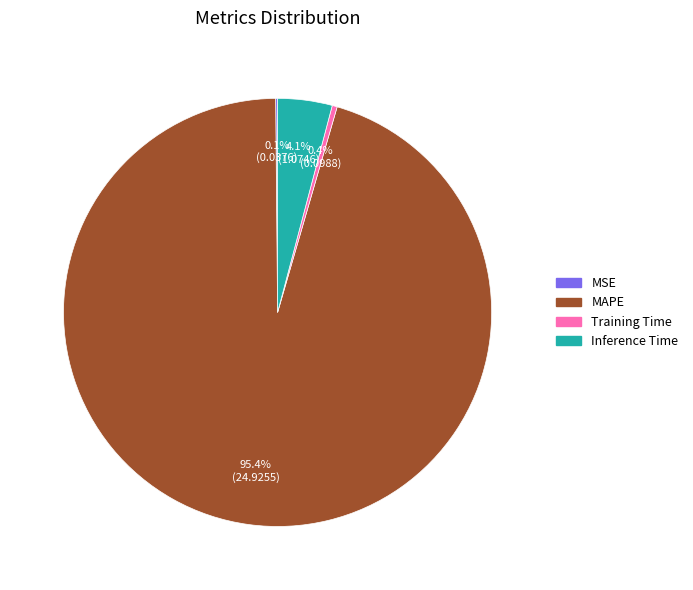

To the nearest percent, what is the difference between the largest and smallest slice percentages?

95%